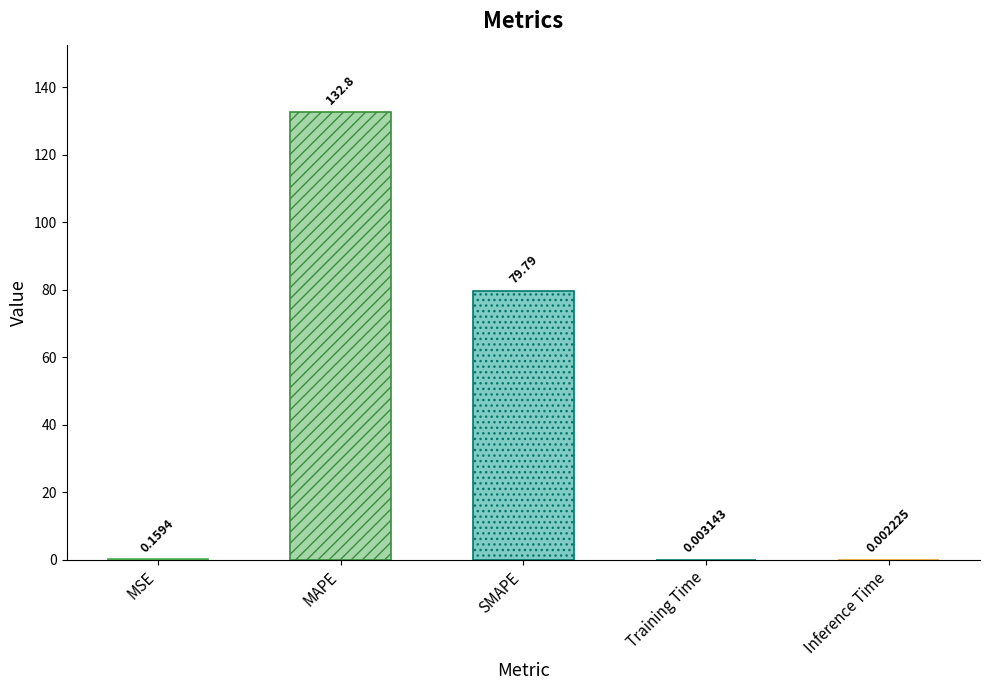

Reading right to left, transcribe all the data shown in this chart.

Inference Time=0.0	Training Time=0.0	SMAPE=79.8	MAPE=132.8	MSE=0.2